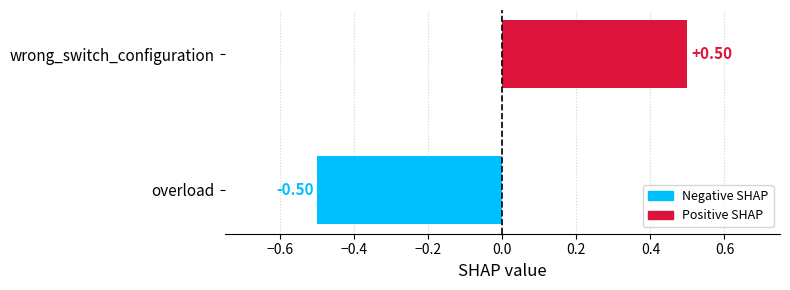

What is the difference between the values at wrong_switch_configuration and overload?

1.0